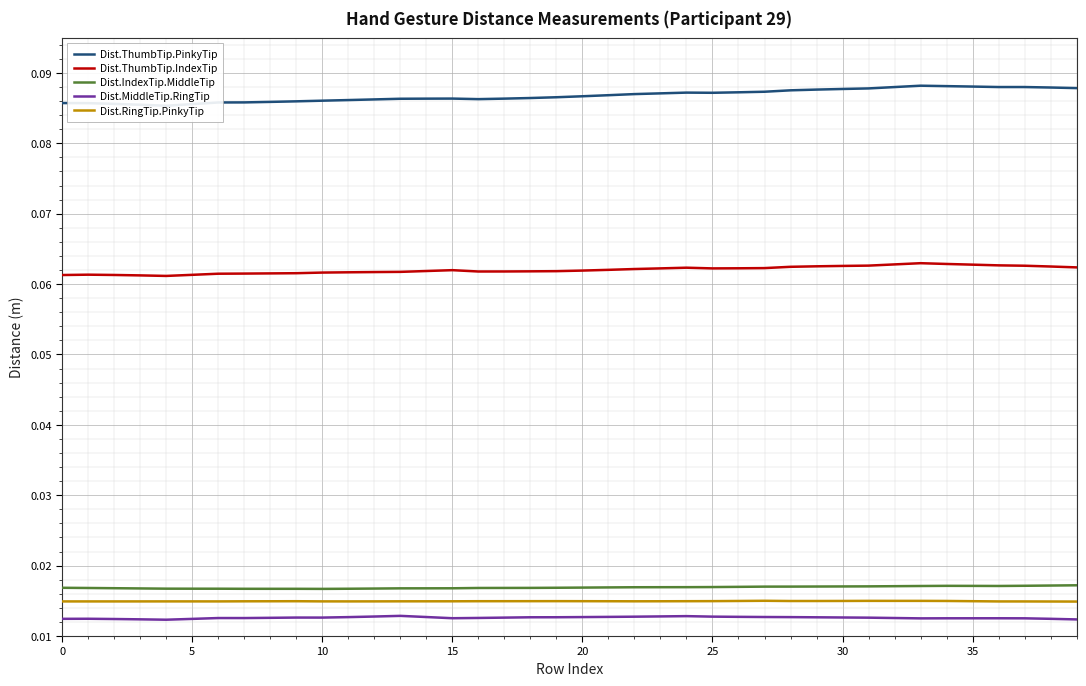

True or false: Dist.RingTip.PinkyTip and Dist.IndexTip.MiddleTip intersect in this chart.

False